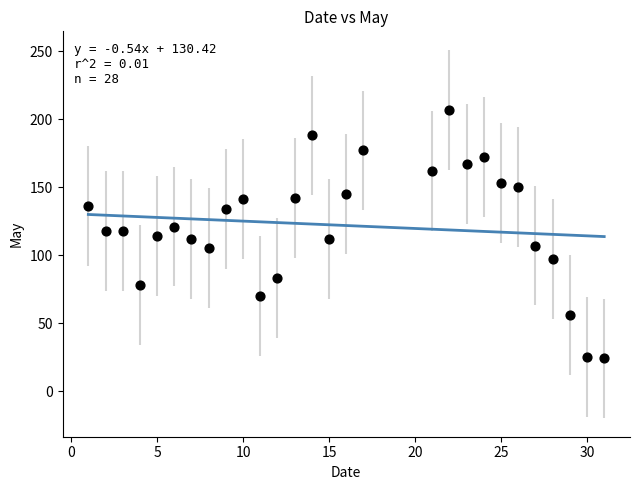

What is the range of Y values (max minus min)?

183